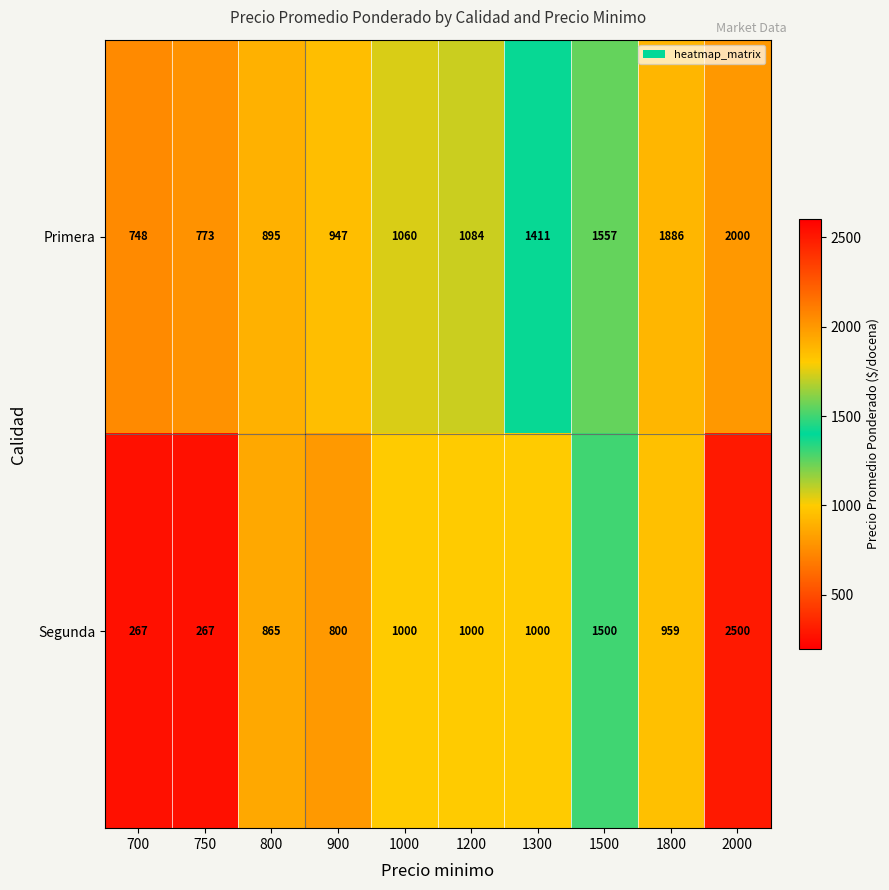

What is the difference between the maximum and minimum values in the Primera series?

1252